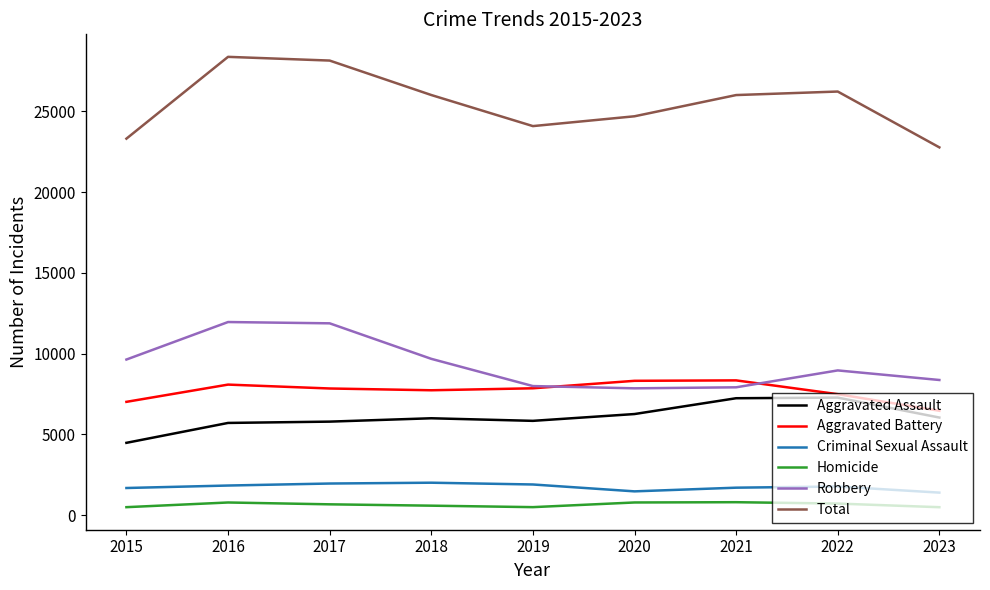

Rank the series at 2017 from lowest to highest value.

Homicide, Criminal Sexual Assault, Aggravated Assault, Aggravated Battery, Robbery, Total